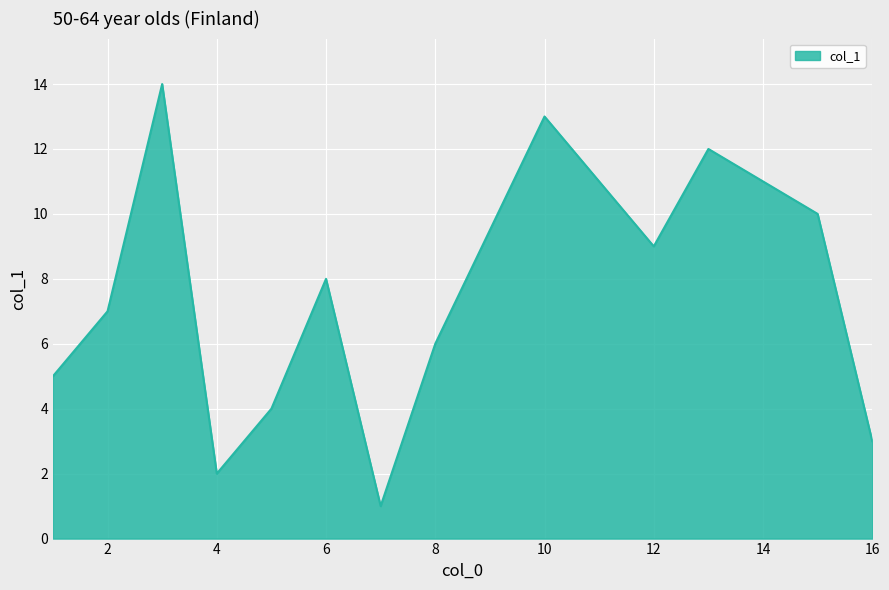

How many values are below 8?

7